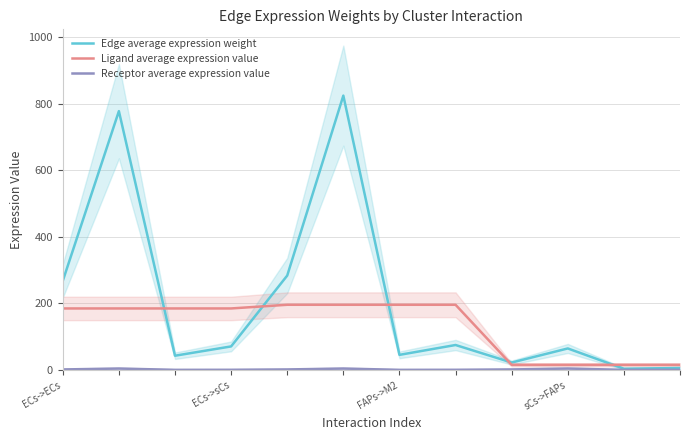

Which series ends up on top after the final intersection of Edge average expression weight and Ligand average expression value?

Ligand average expression value